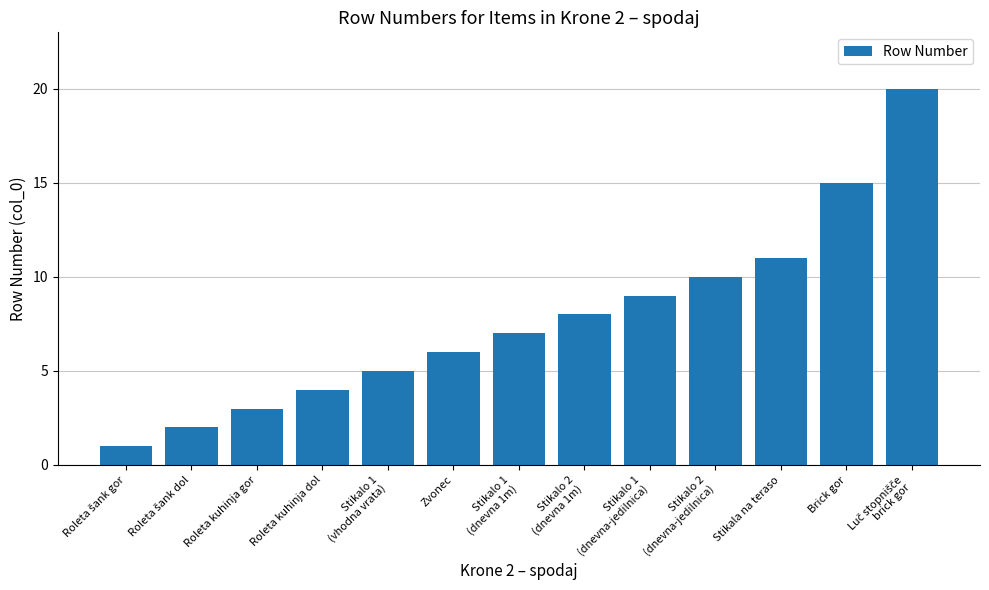

What is the difference between the second highest and second lowest values?

13